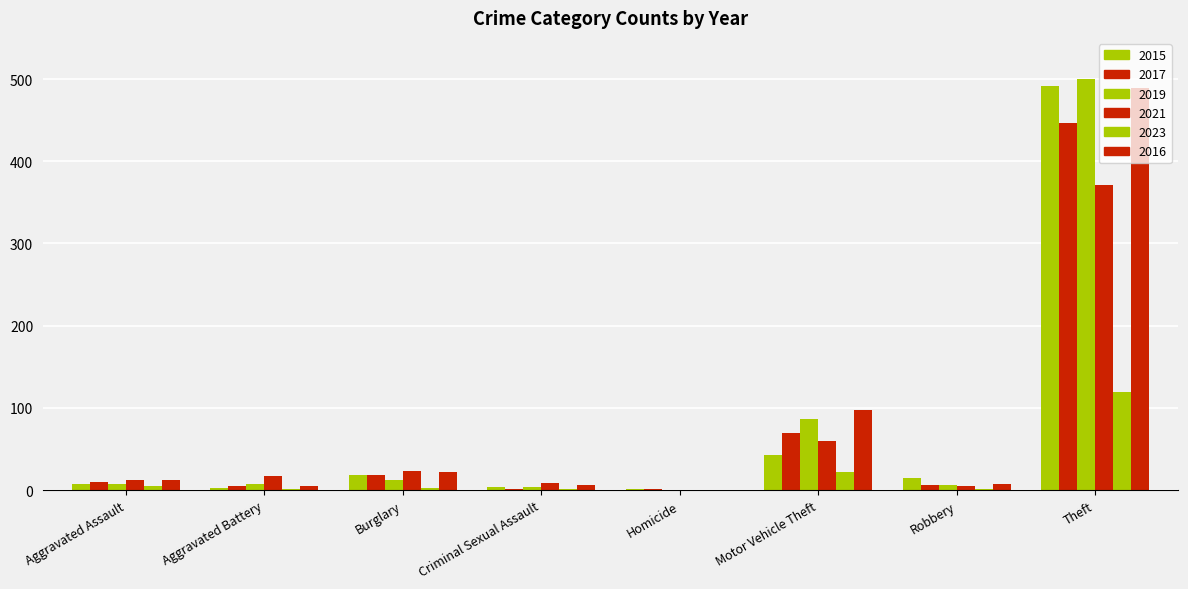

Which has a higher value, Motor Vehicle Theft or Homicide?

Motor Vehicle Theft